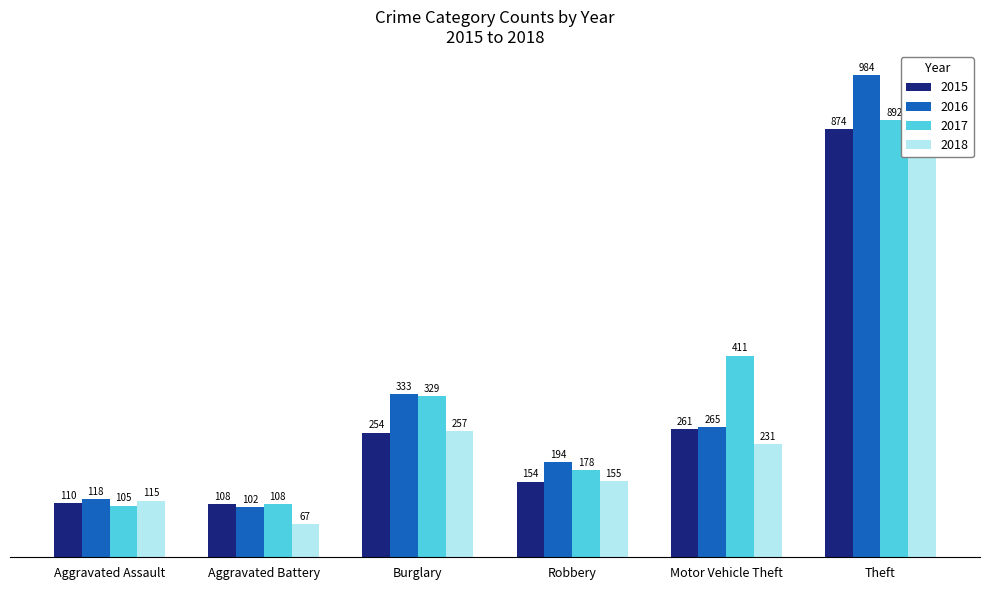

How many bars are there in each group?

4